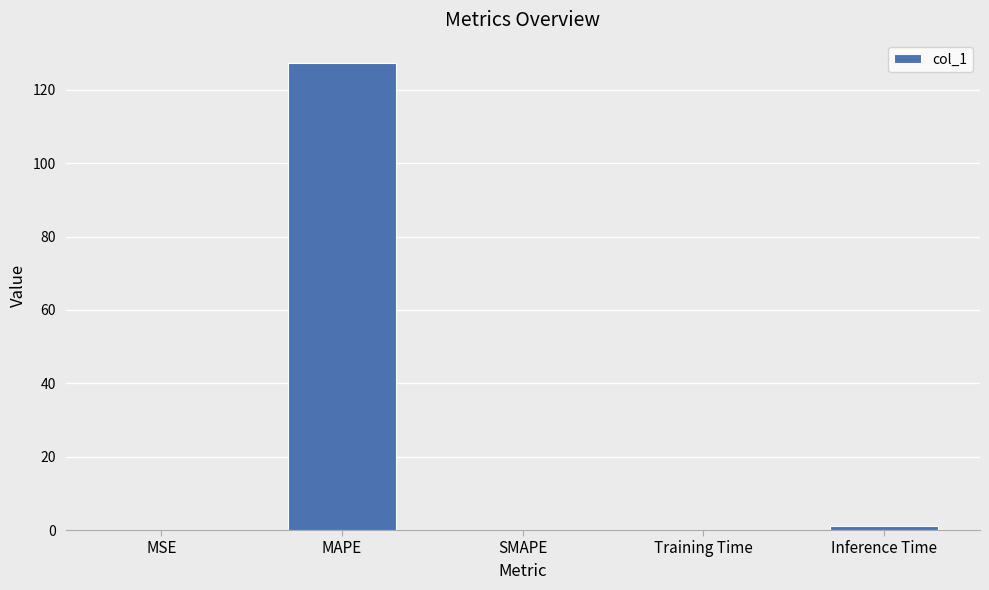

The chart shows a value of 0.0 at MSE. True or false?

True